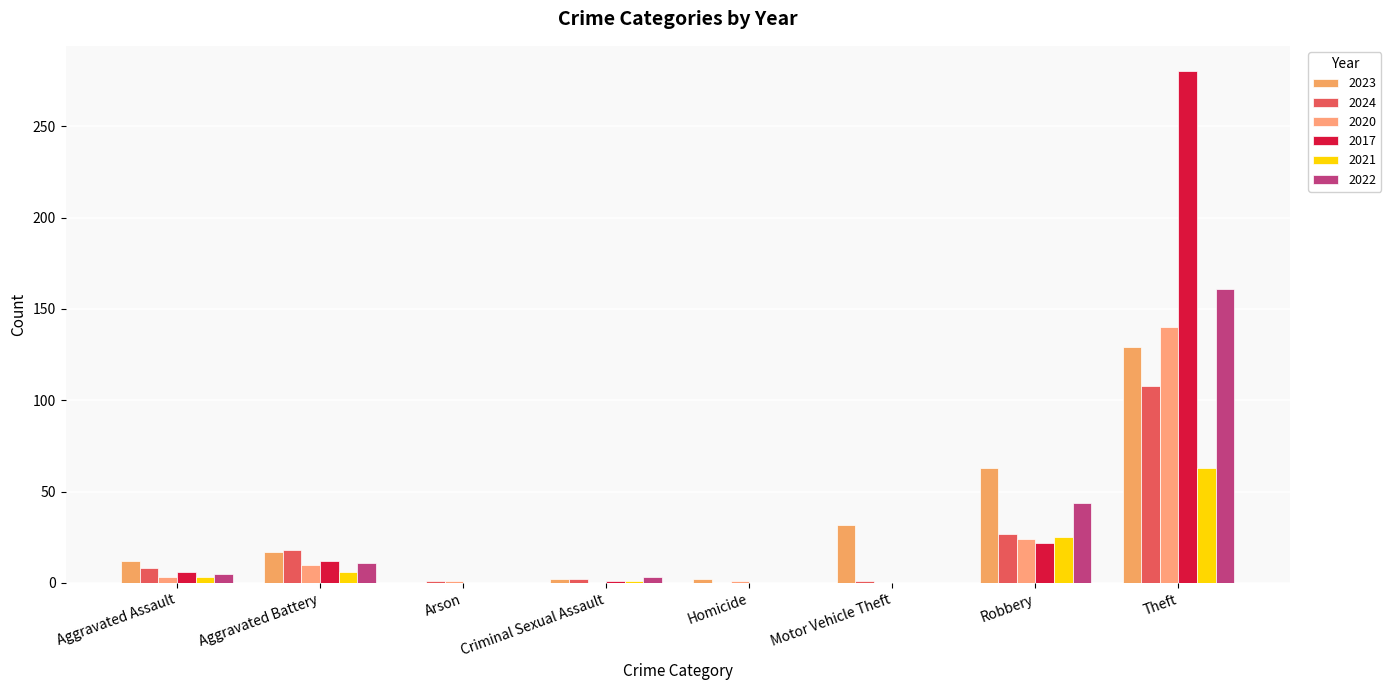

At which label is 2020 closest to 70?

Robbery